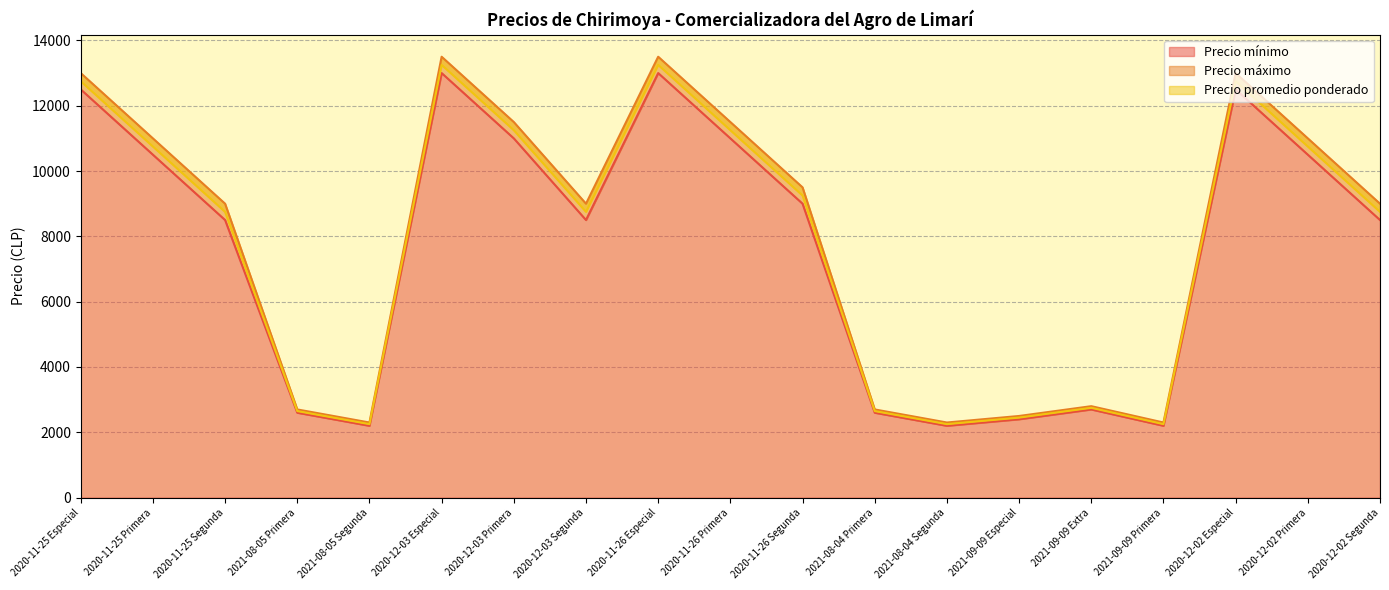

What is the label of the 6th point from the right?

2021-09-09 Especial